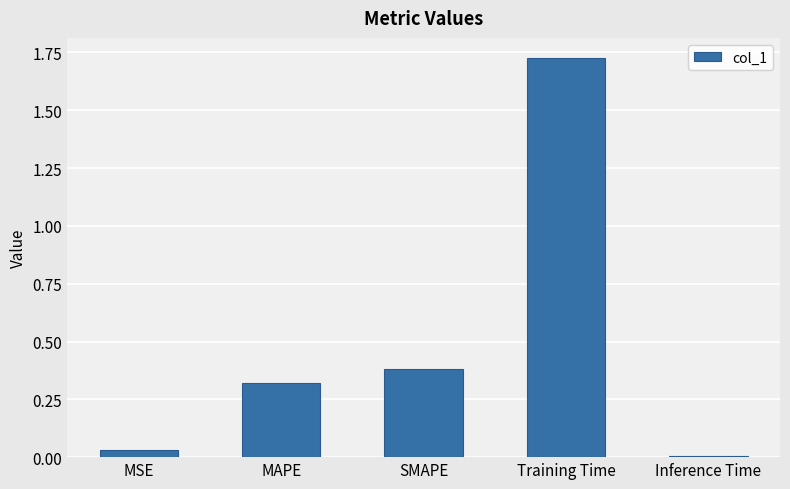

Approximately how many times larger is the value at MAPE compared to Training Time?

0.2